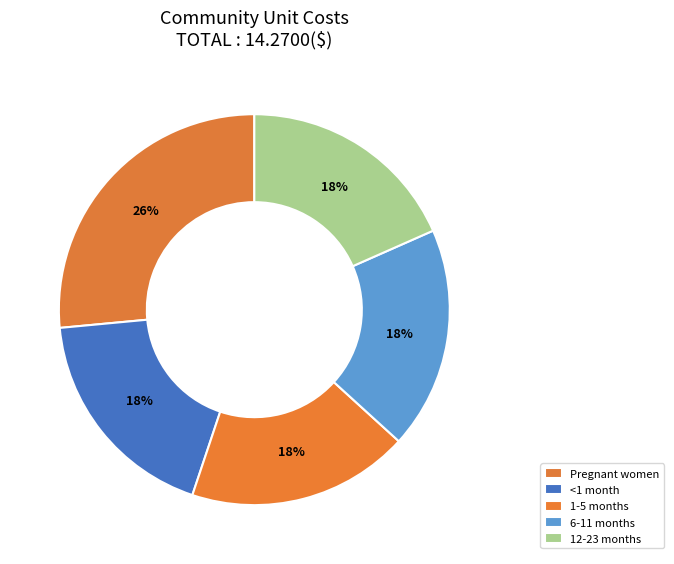

Approximately how many times larger is the value at 12-23 months compared to <1 month?

1.0